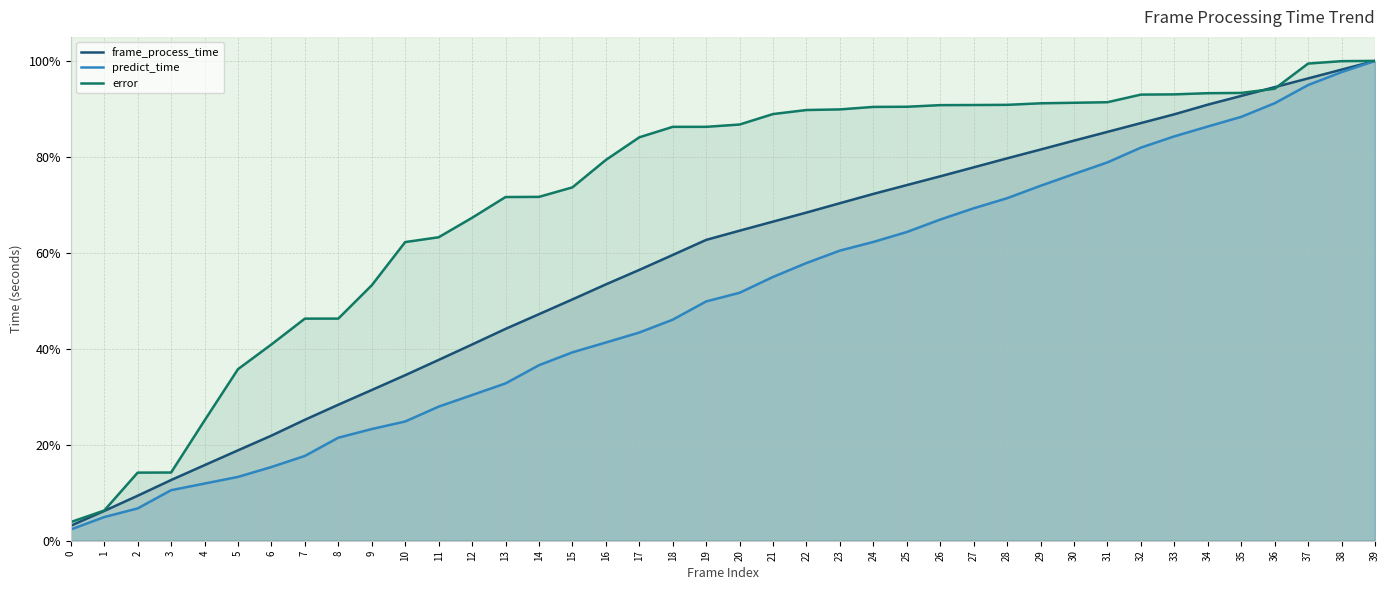

True or false: frame_process_time and predict_time intersect in this chart.

False